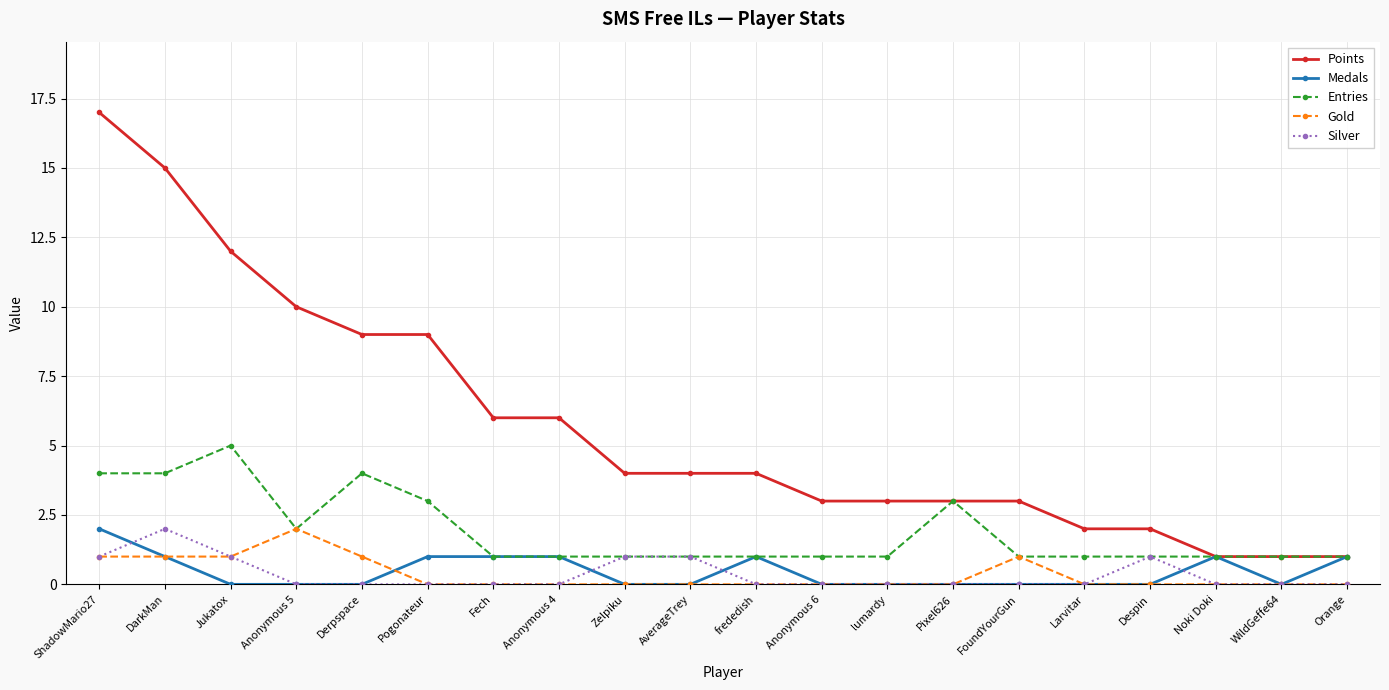

What is the difference between the Entries values at Derpspace and FoundYourGun?

3